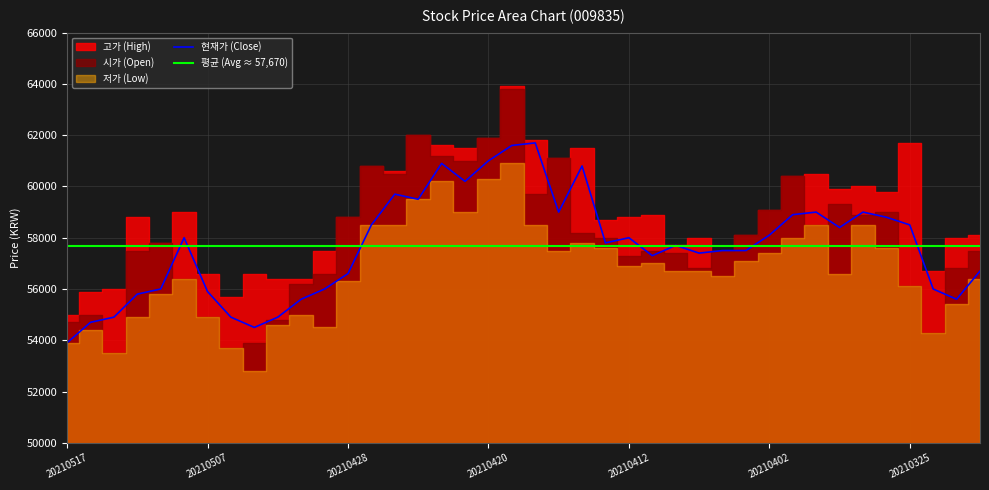

How many interior local valleys does the 저가 series have?

9